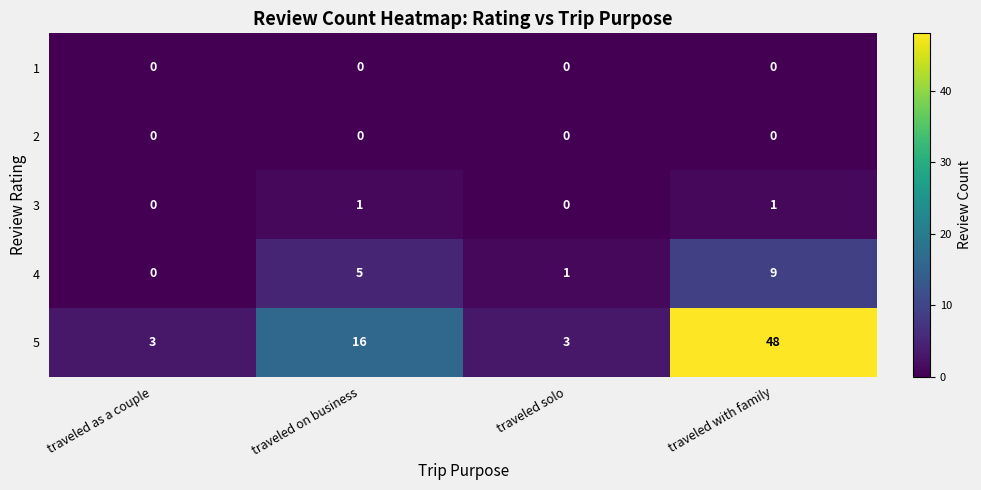

Reading right to left, transcribe all the data shown in this chart.

1: traveled with family=0	traveled solo=0	traveled on business=0	traveled as a couple=0
2: traveled with family=0	traveled solo=0	traveled on business=0	traveled as a couple=0
3: traveled with family=1	traveled solo=0	traveled on business=1	traveled as a couple=0
4: traveled with family=9	traveled solo=1	traveled on business=5	traveled as a couple=0
5: traveled with family=48	traveled solo=3	traveled on business=16	traveled as a couple=3